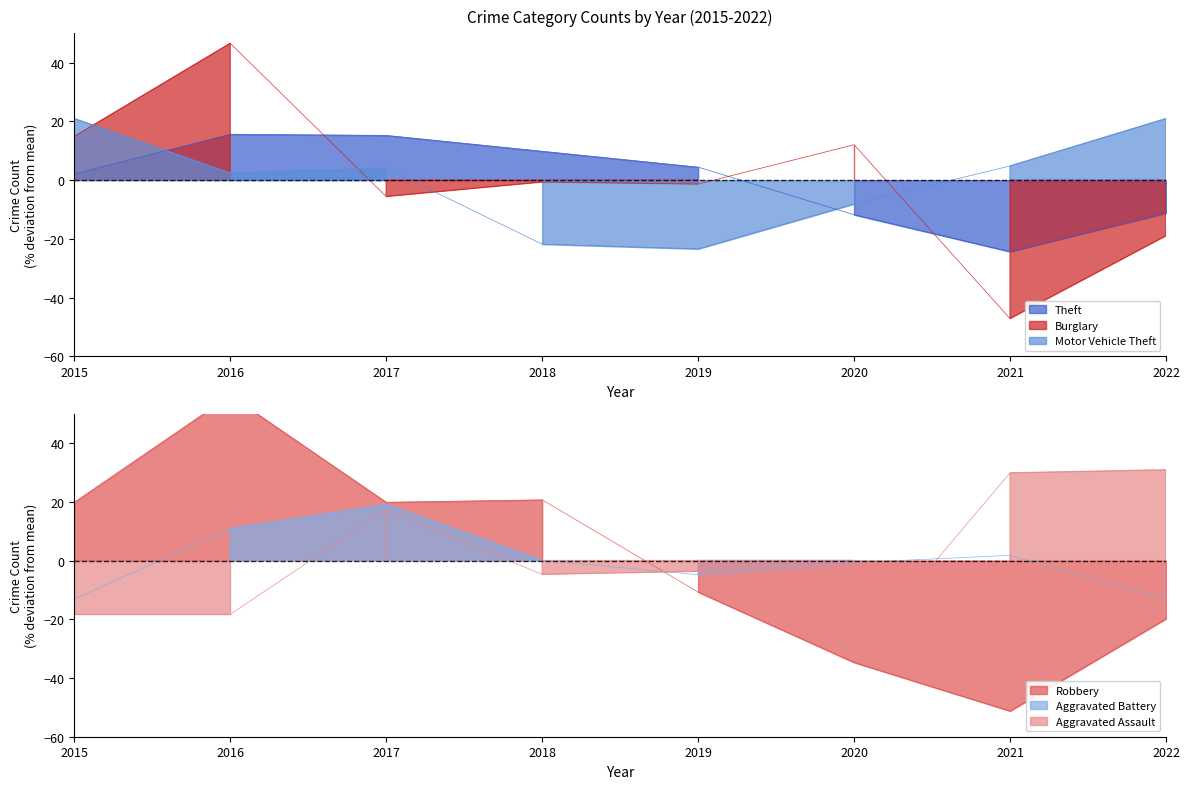

Is the value of Aggravated Assault at 2021 greater than the value of Burglary at 2020?

Yes